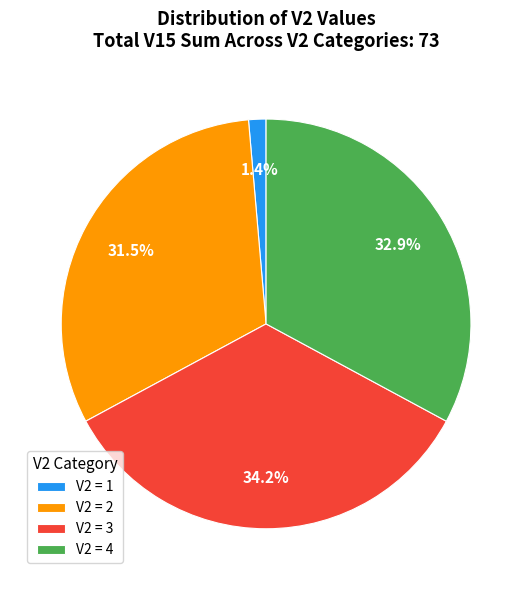

How many segments does this pie chart have?

4